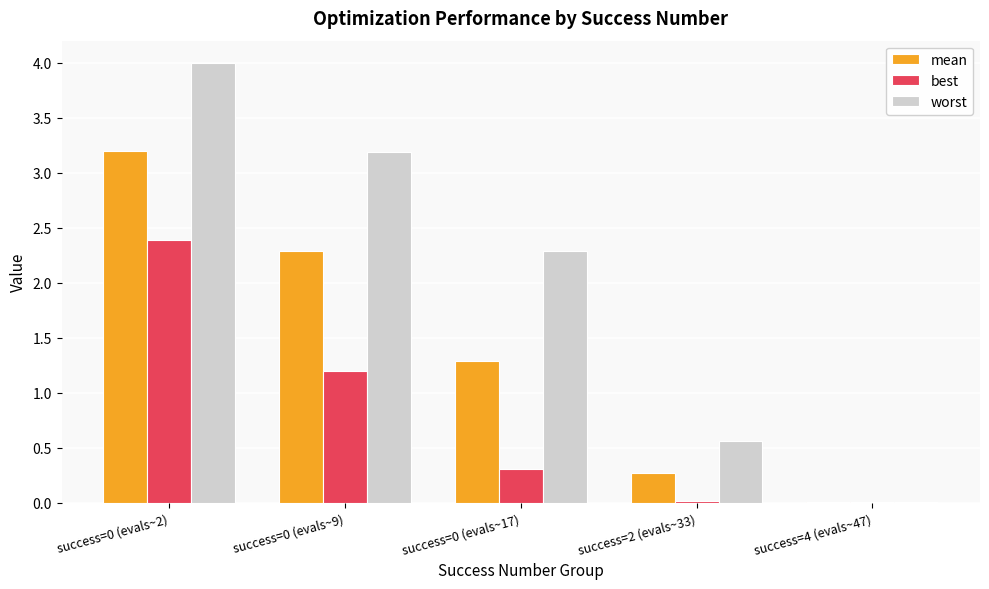

What is the maximum value shown in the chart?

4.0